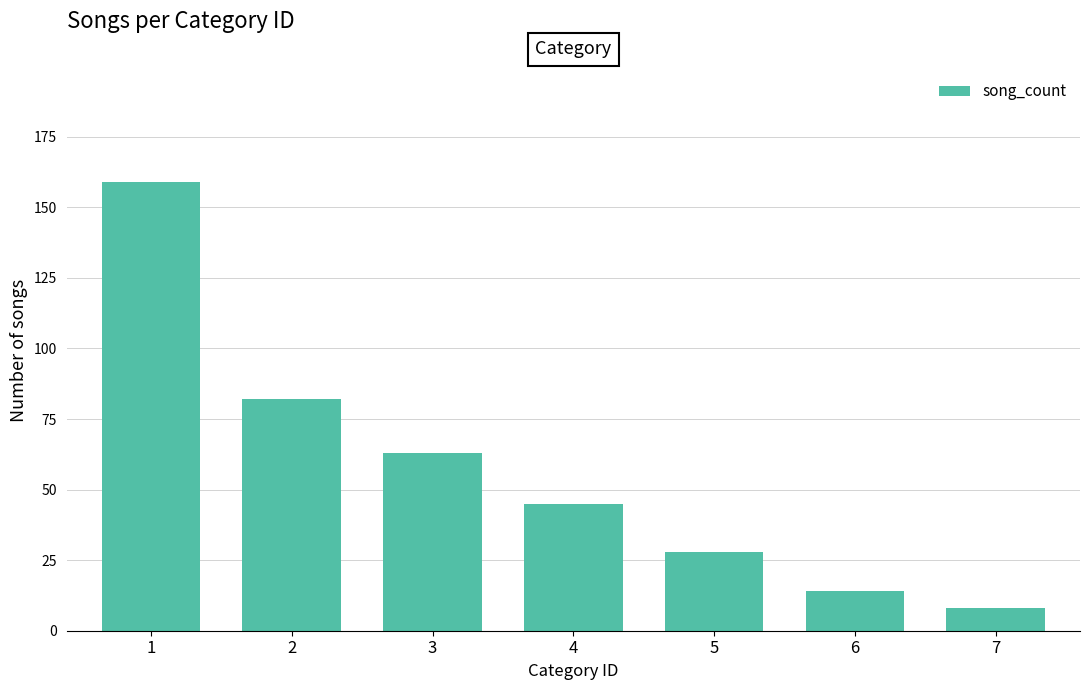

Reading left to right, list all the values displayed in this chart.

1=159	2=82	3=63	4=45	5=28	6=14	7=8